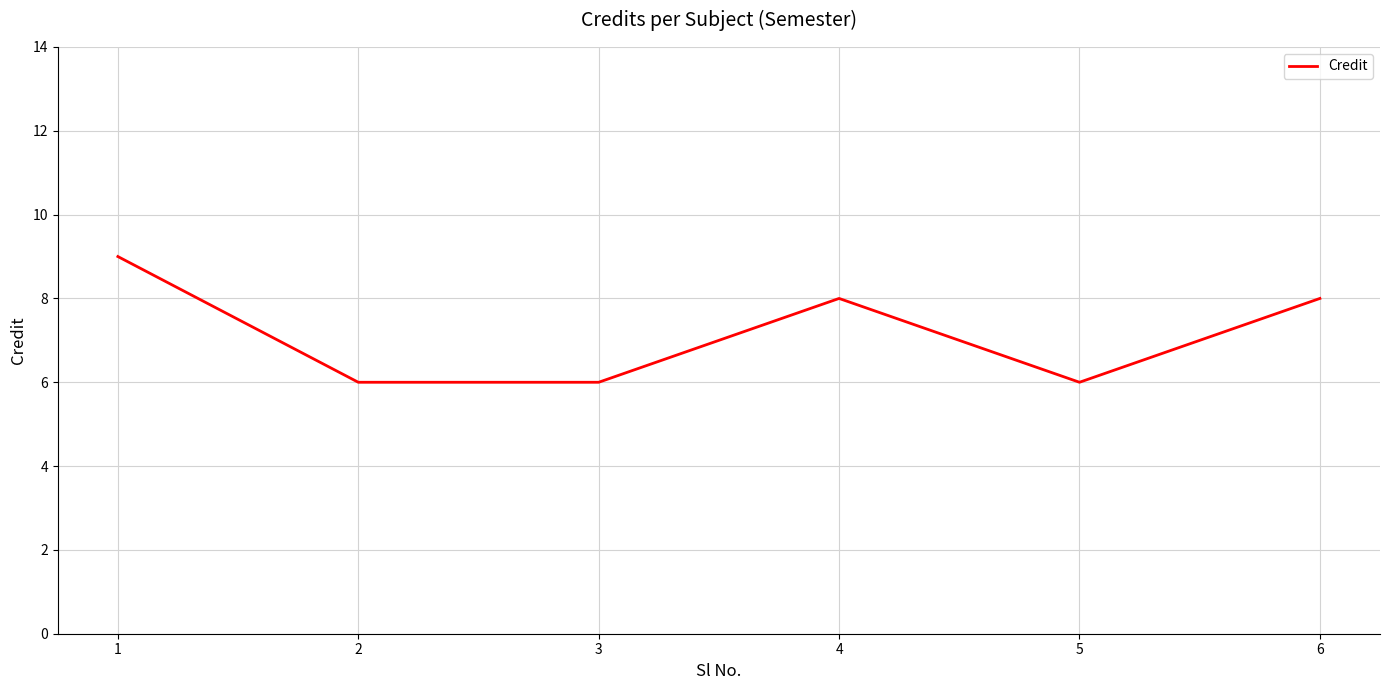

What is the ratio of the value at 3 to the value at 1?

0.7